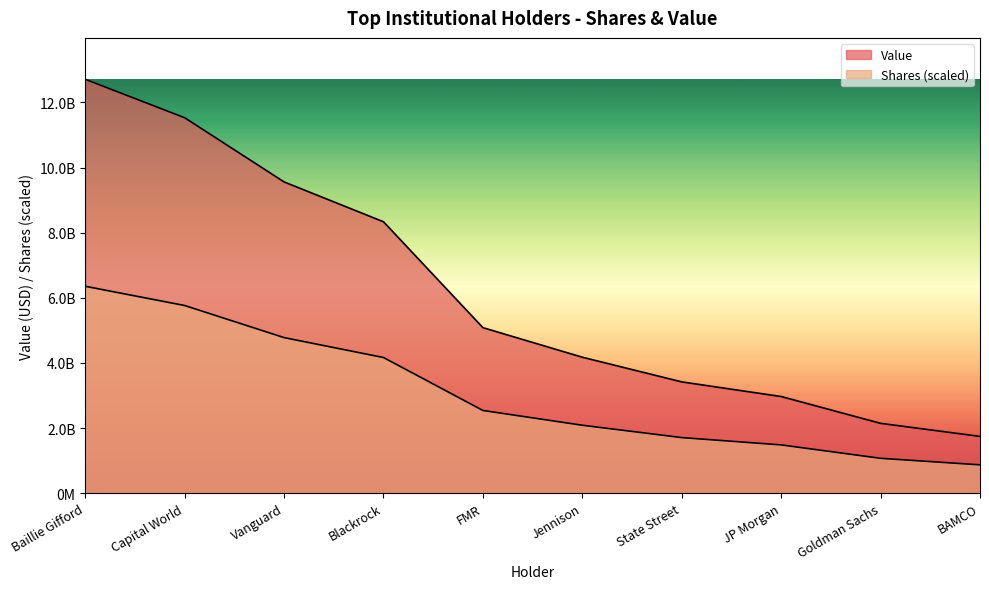

Reading right to left, transcribe all the data shown in this chart.

Shares: BAMCO=1746063568.0	Goldman Sachs=2147192466.0	JP Morgan=2970405056.0	State Street=3419898645.0	Jennison=4177506299.0	FMR=5085192425.0	Blackrock=8335882684.0	Vanguard=9559381920.0	Capital World=11530311602.0	Baillie Gifford=12710673509.0
Value: BAMCO=873031784.0	Goldman Sachs=1073596233.3	JP Morgan=1485202528.3	State Street=1709949322.6	Jennison=2088753149.4	FMR=2542596212.6	Blackrock=4167941341.9	Vanguard=4779690960.3	Capital World=5765155800.9	Baillie Gifford=6355336754.5